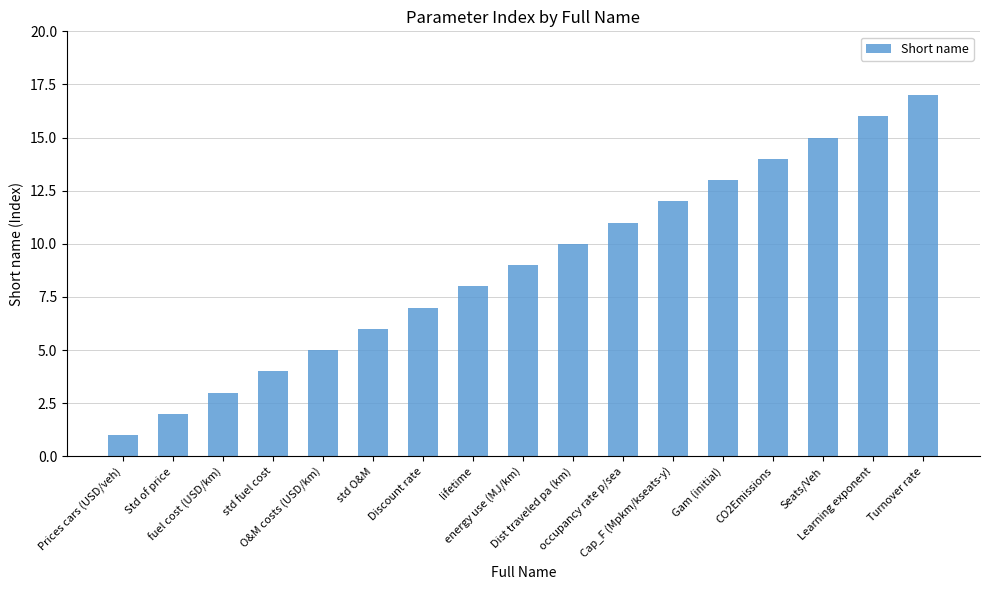

What is the maximum value shown in the chart?

17